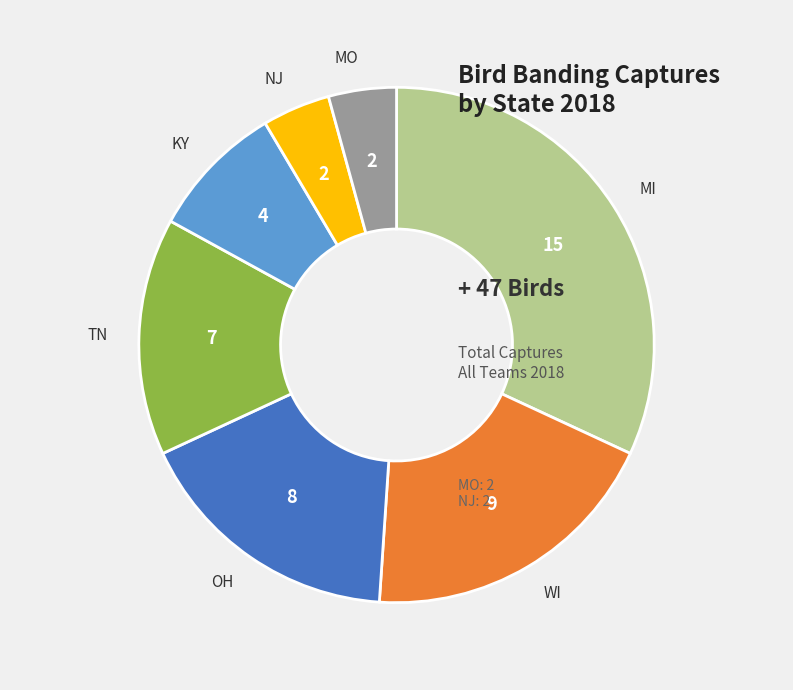

Is there a majority slice in this chart?

No